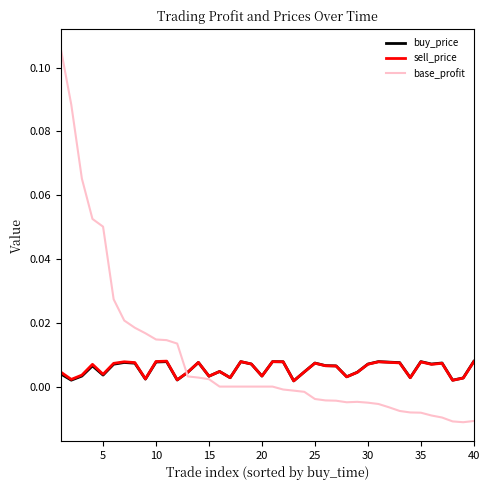

Which series has the largest range (max minus min)?

base_profit